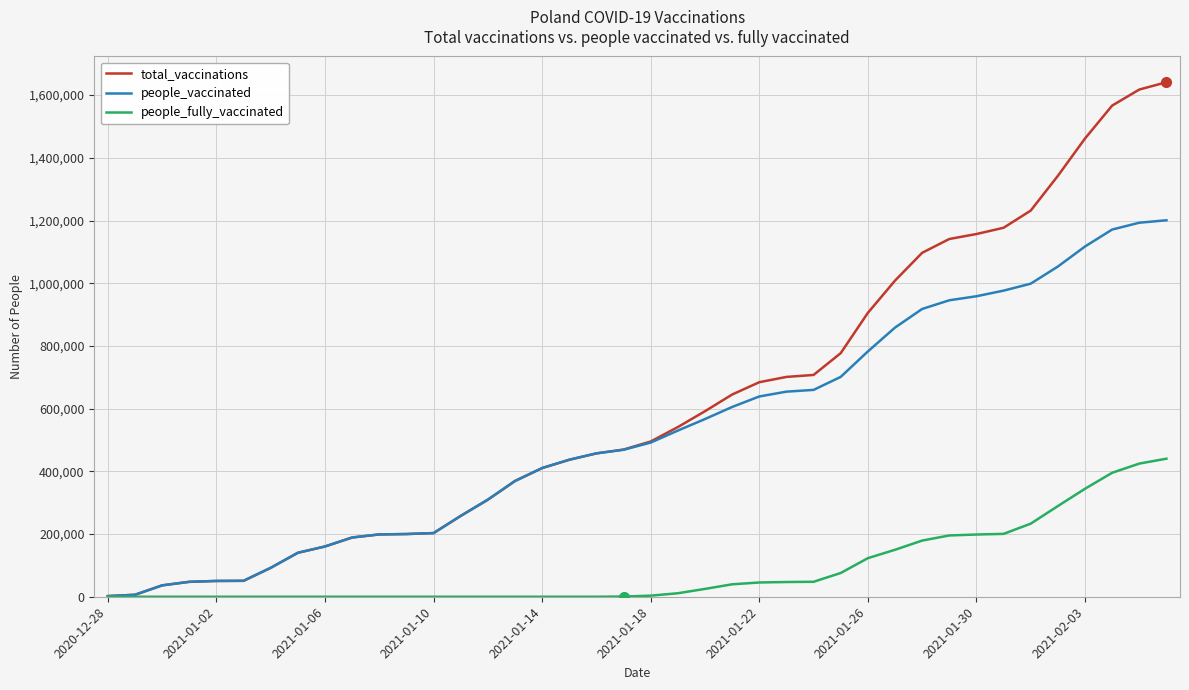

Rank the series by their maximum value, from lowest to highest.

people_fully_vaccinated, people_vaccinated, total_vaccinations